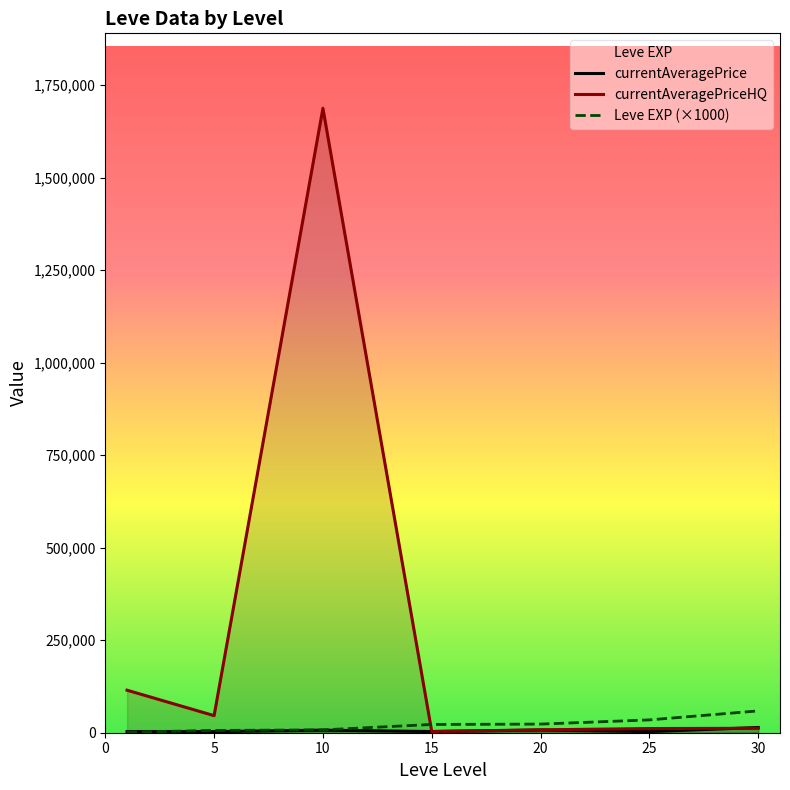

Which series ends up on top after the final intersection of currentAveragePrice and Leve EXP (×1000)?

Leve EXP (×1000)